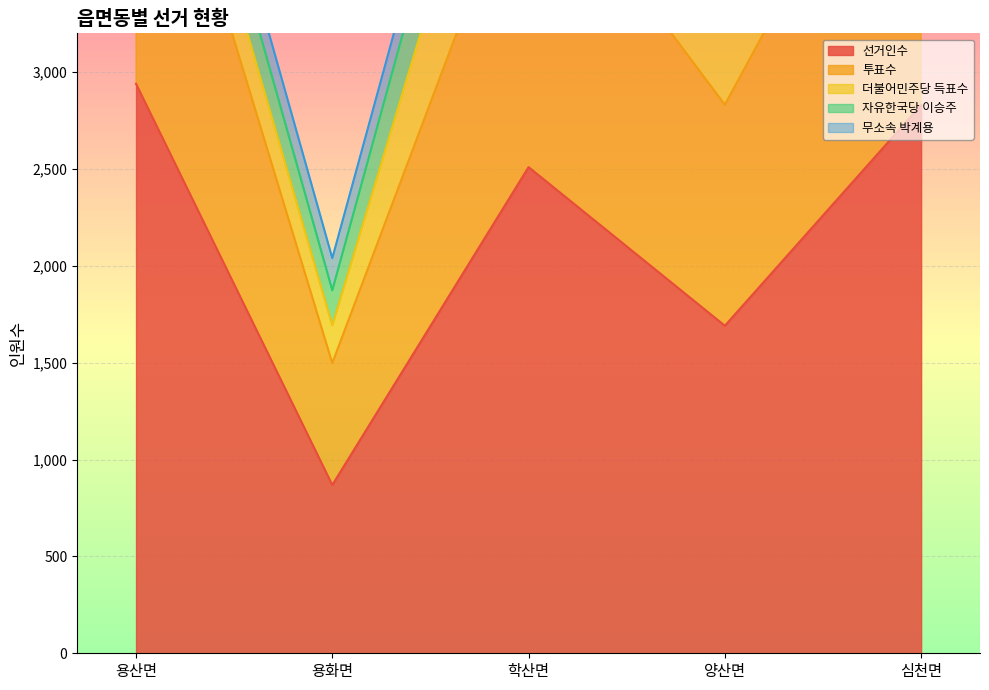

What is the sum of the 선거인수 values at 심천면 and 양산면?

4521